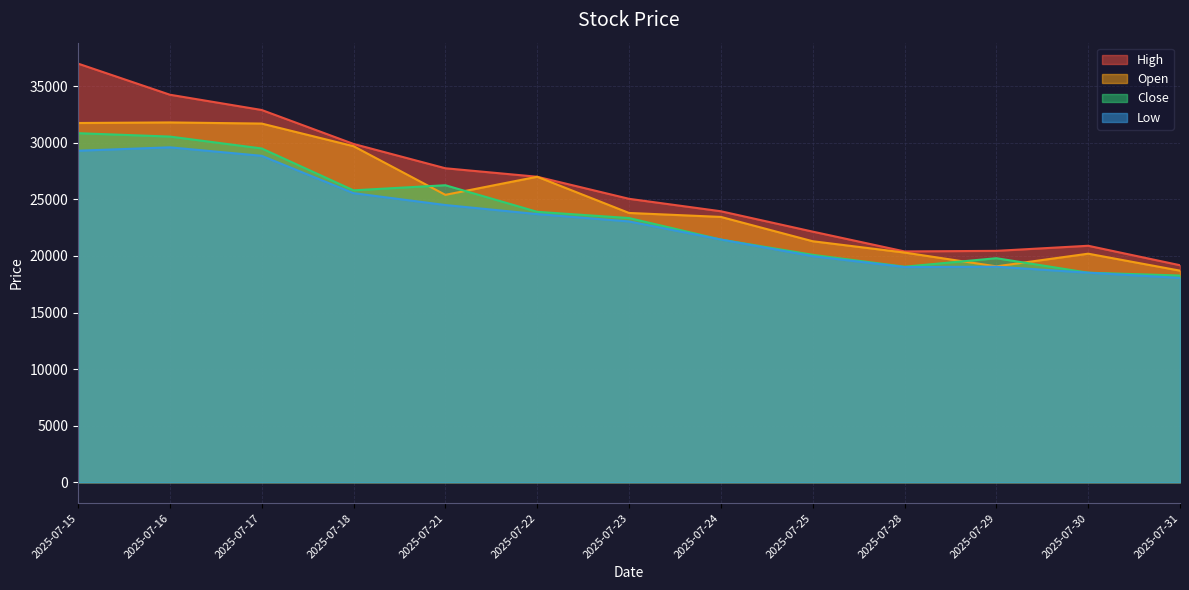

What are all the series names shown in the legend?

High, Open, Close, Low